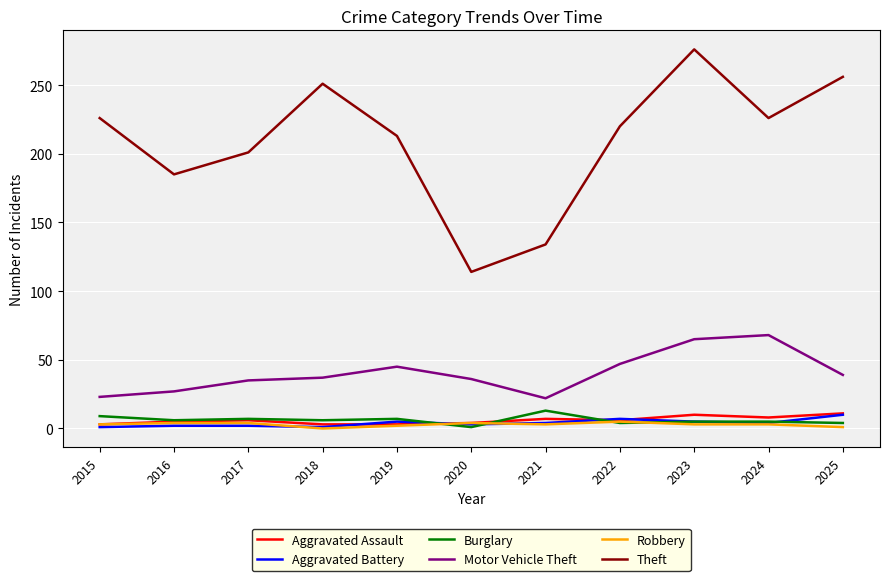

Count the Aggravated Battery values in the range 2 to 5.

7